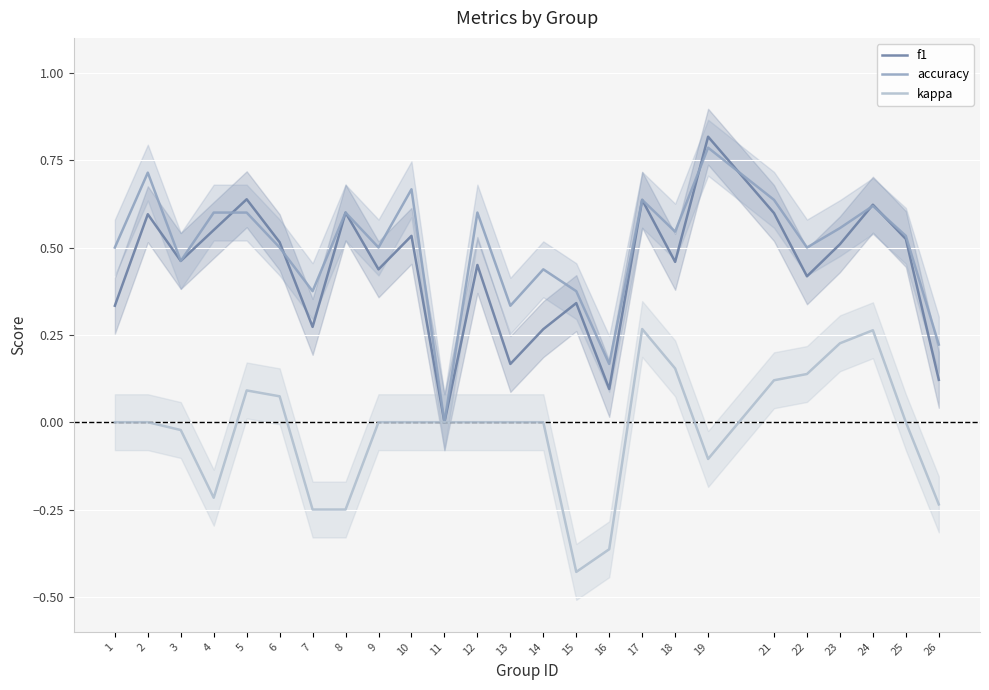

What is the sum of all accuracy values?

12.5